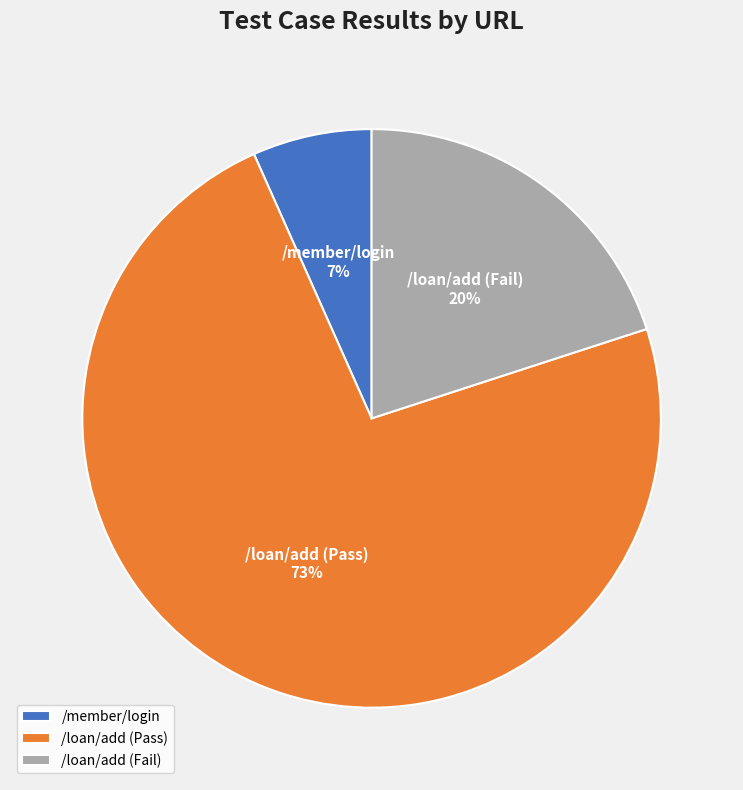

Which has a higher value, /member/login or /loan/add (Fail)?

/loan/add (Fail)